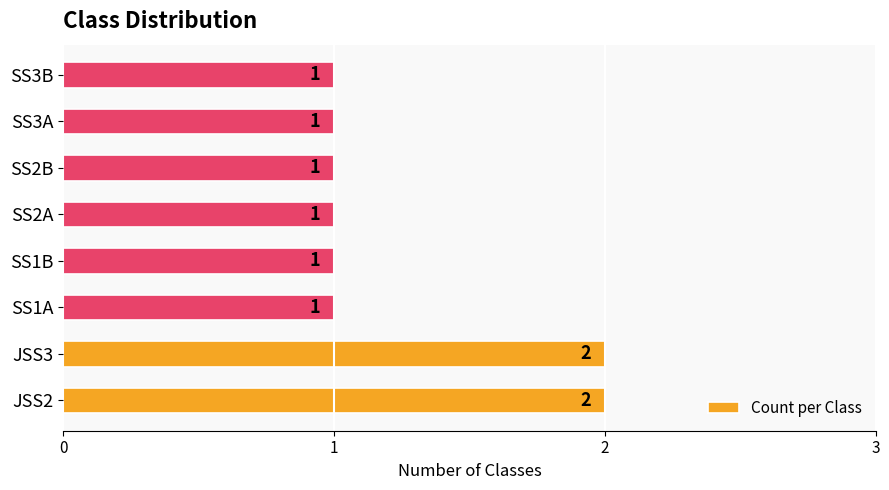

What is the ratio of the value at JSS2 to the value at SS1A?

2.0